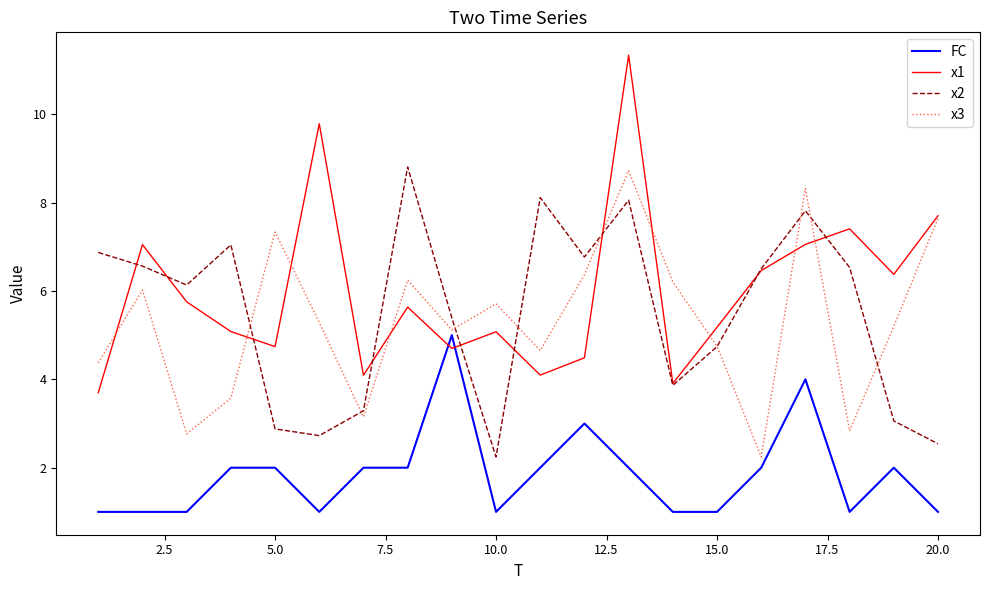

What is the minimum value for x3?

2.2